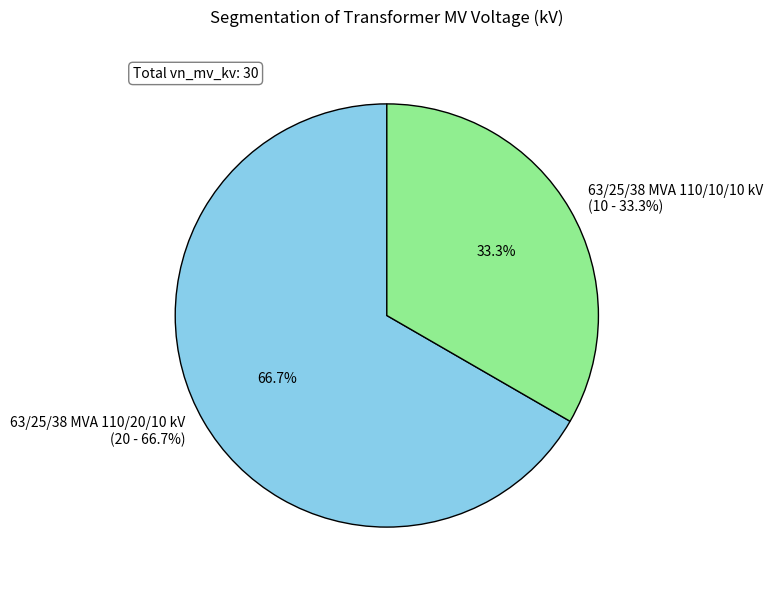

How many slices are in this pie chart?

2